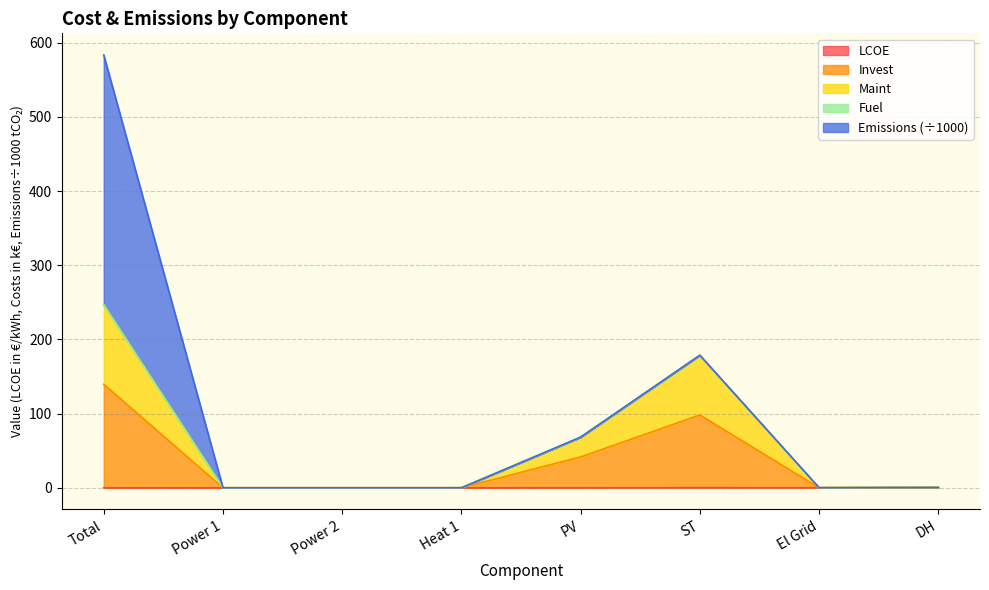

What is the maximum value for LCOE?

0.4